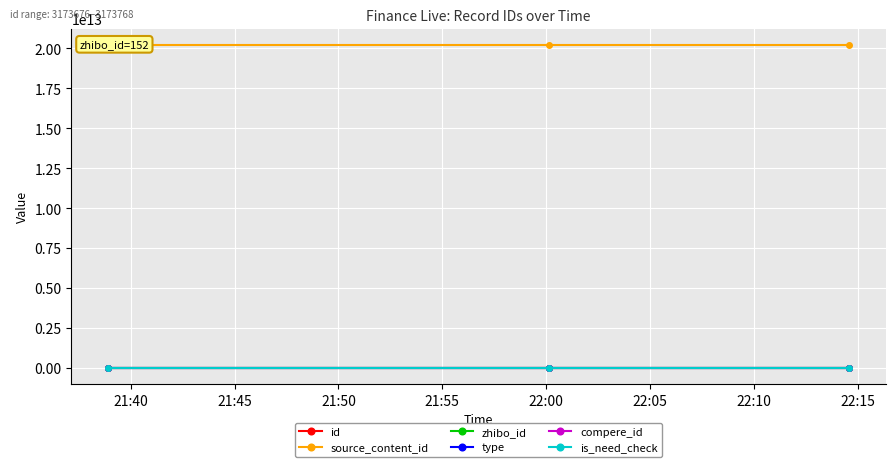

List the series in order of their peak value, lowest first.

type, compere_id, is_need_check, zhibo_id, id, source_content_id